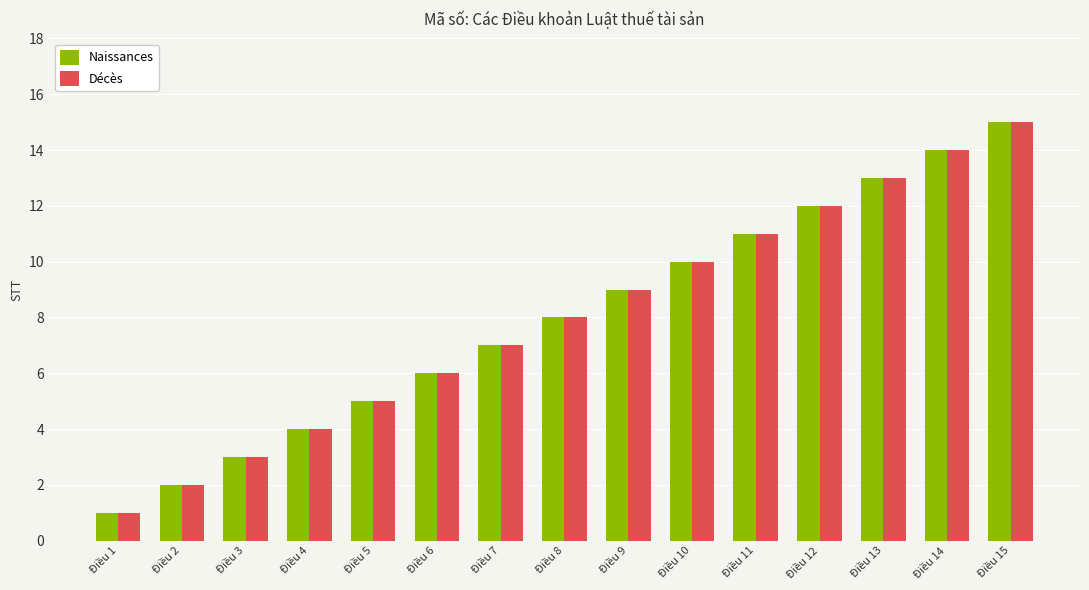

Are the bars horizontal?

No